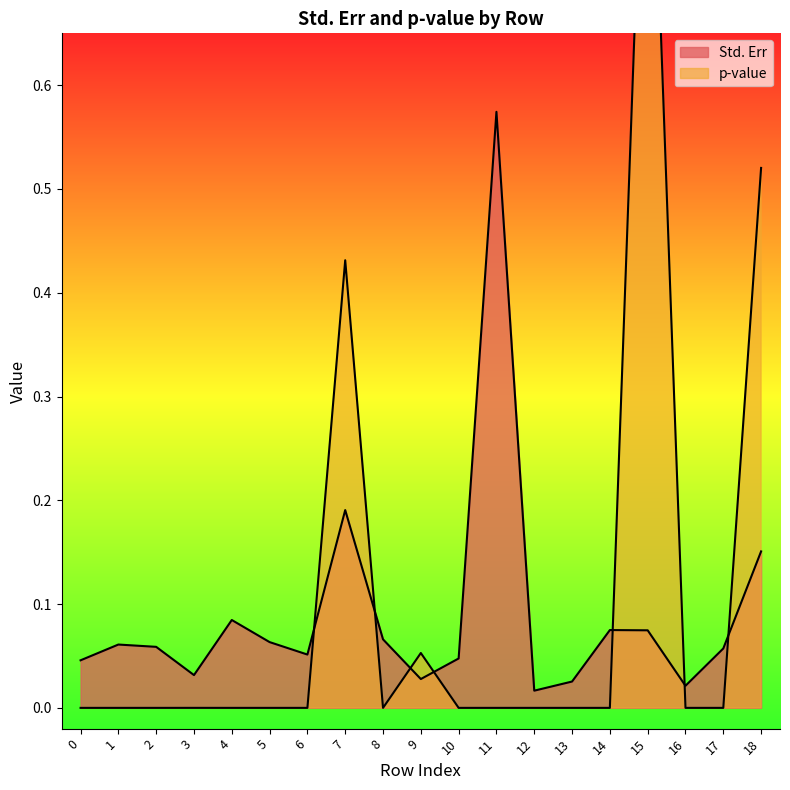

At which label is p-value closest to 0?

1